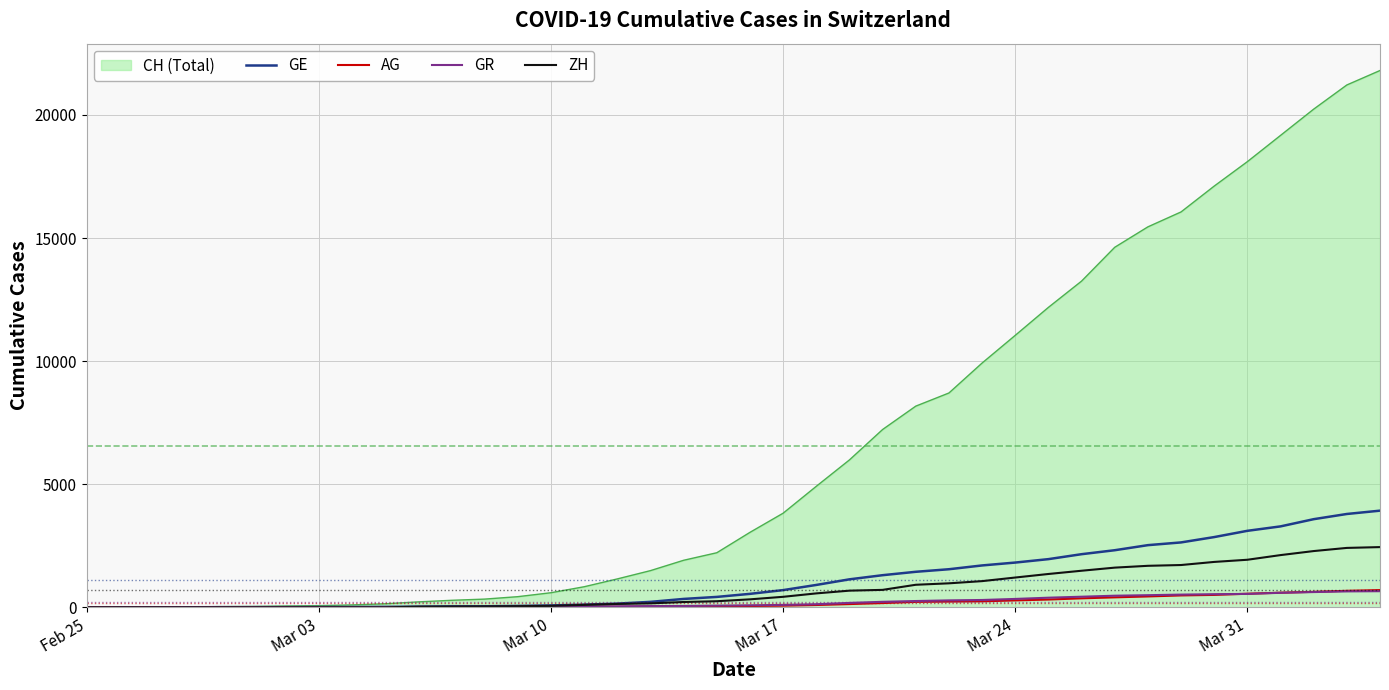

Which series has the largest range (max minus min)?

CH (Total)